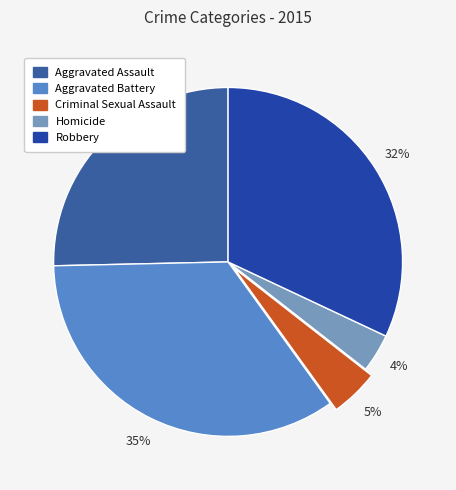

What percentage is the Aggravated Battery slice, to the nearest percent?

35%